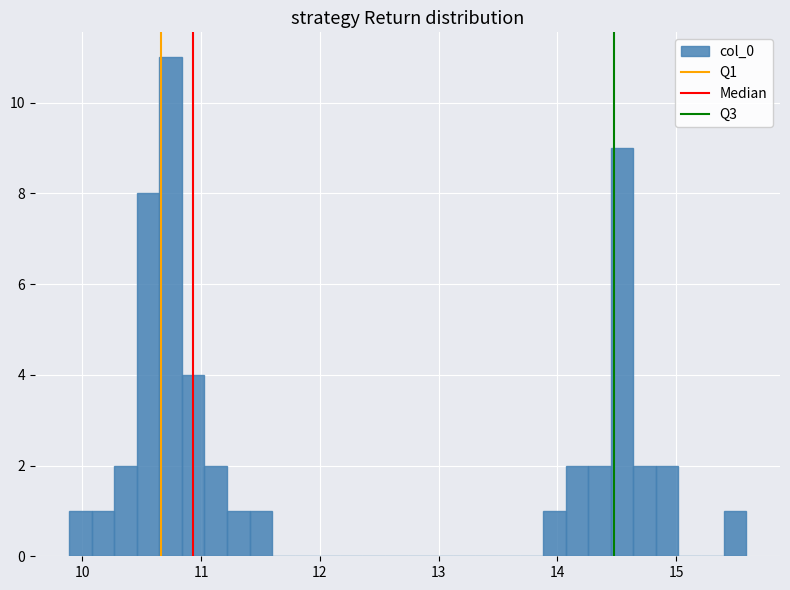

Read against the x-axis, roughly where is the centre of the tallest bar?

10.7